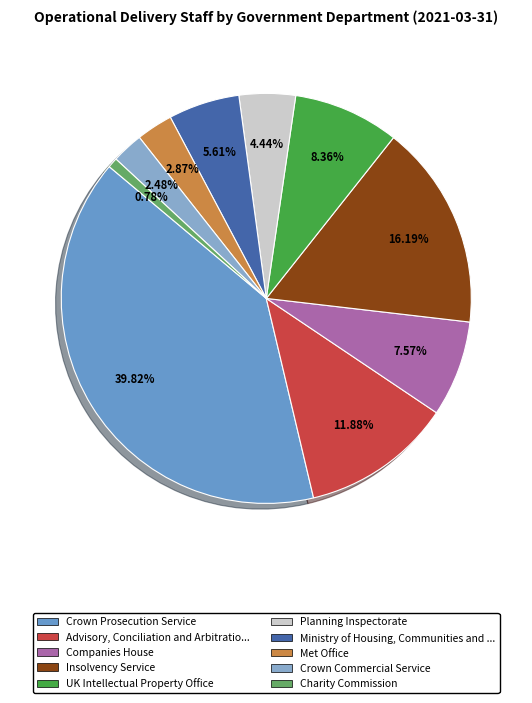

Rank the categories by value from lowest to highest.

Charity Commission, Crown Commercial Service, Met Office, Planning Inspectorate, Ministry of Housing, Communities and Local Government, Companies House, UK Intellectual Property Office, Advisory, Conciliation and Arbitration Service, Insolvency Service, Crown Prosecution Service